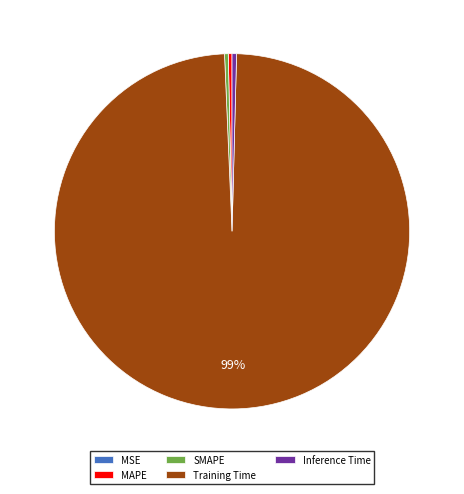

To the nearest percent, what is the average slice percentage?

20%